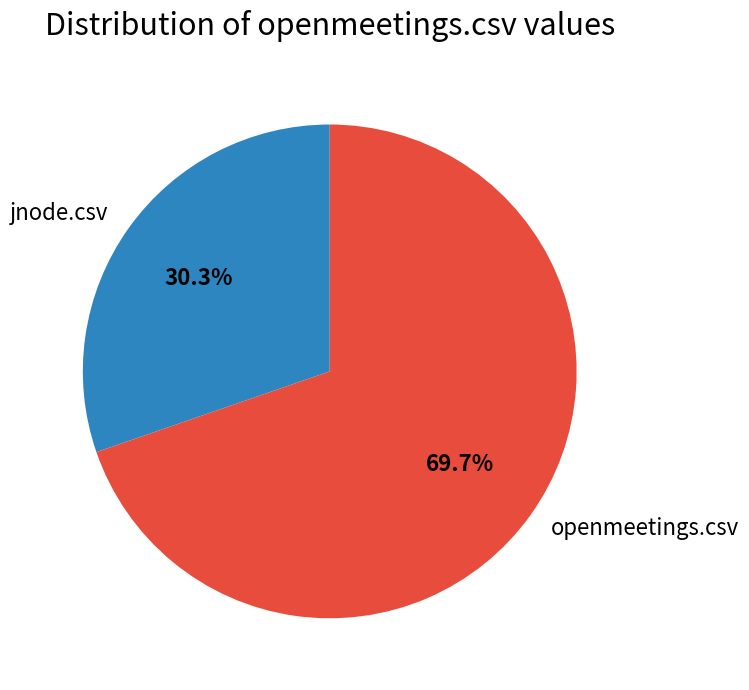

To the nearest percent, what percentage of the pie is openmeetings.csv?

70%